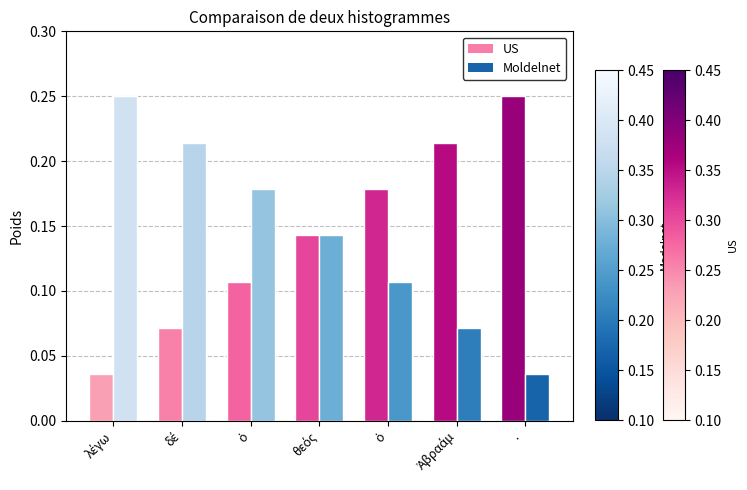

Which series has the largest total across all categories?

US